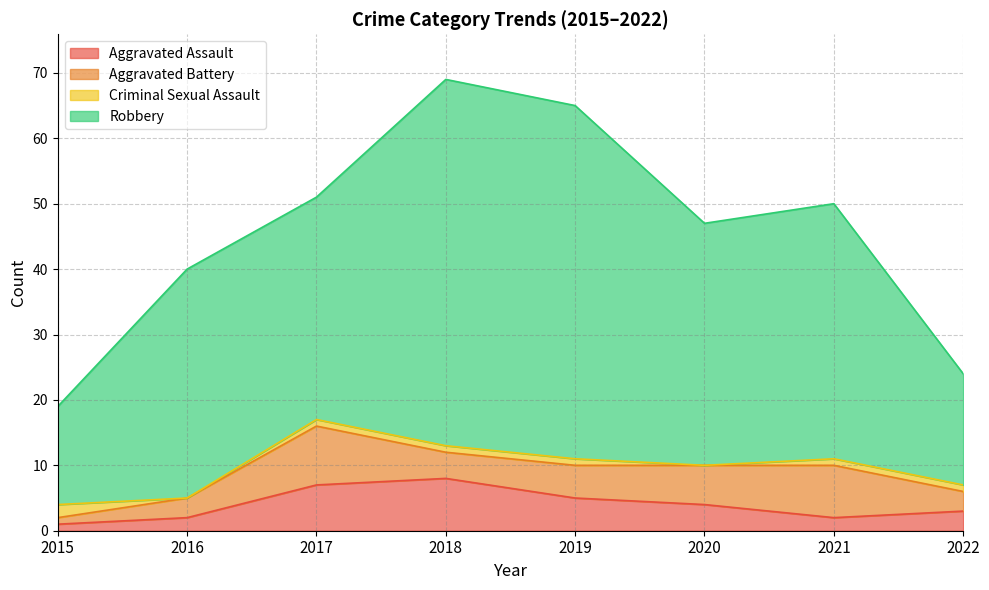

Which category has the lowest value across all series?

2016